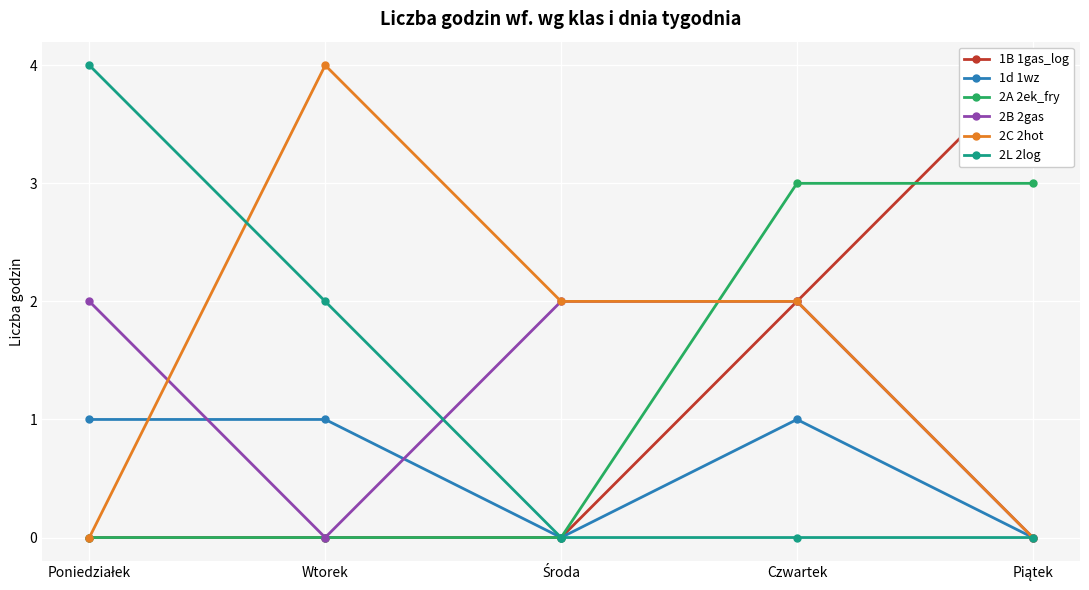

What is the label of the 3rd point from the left?

Środa